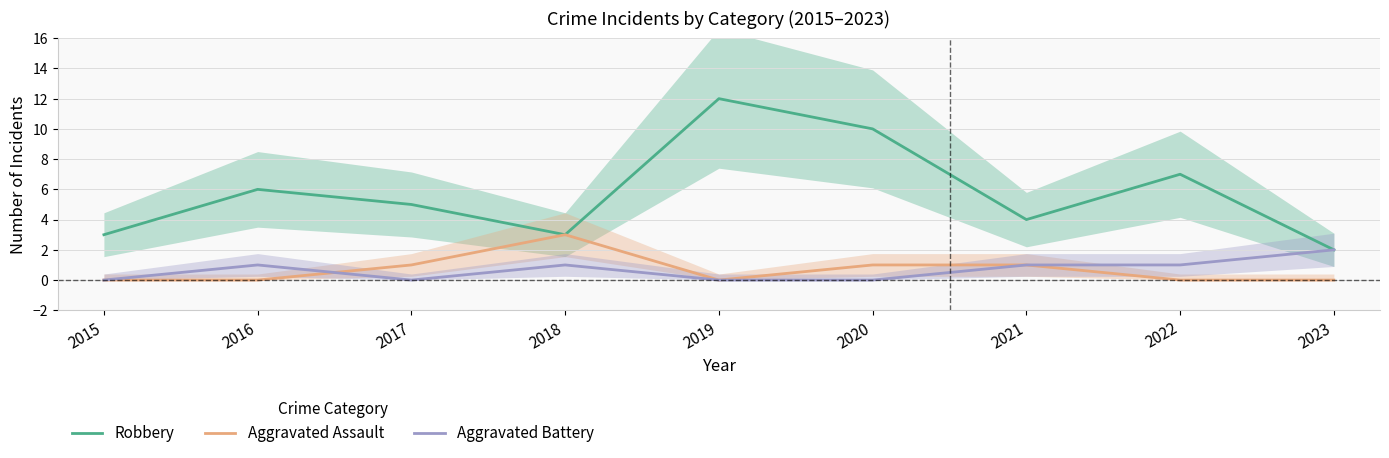

What is the difference between the Aggravated Battery values at 2016 and 2015?

1